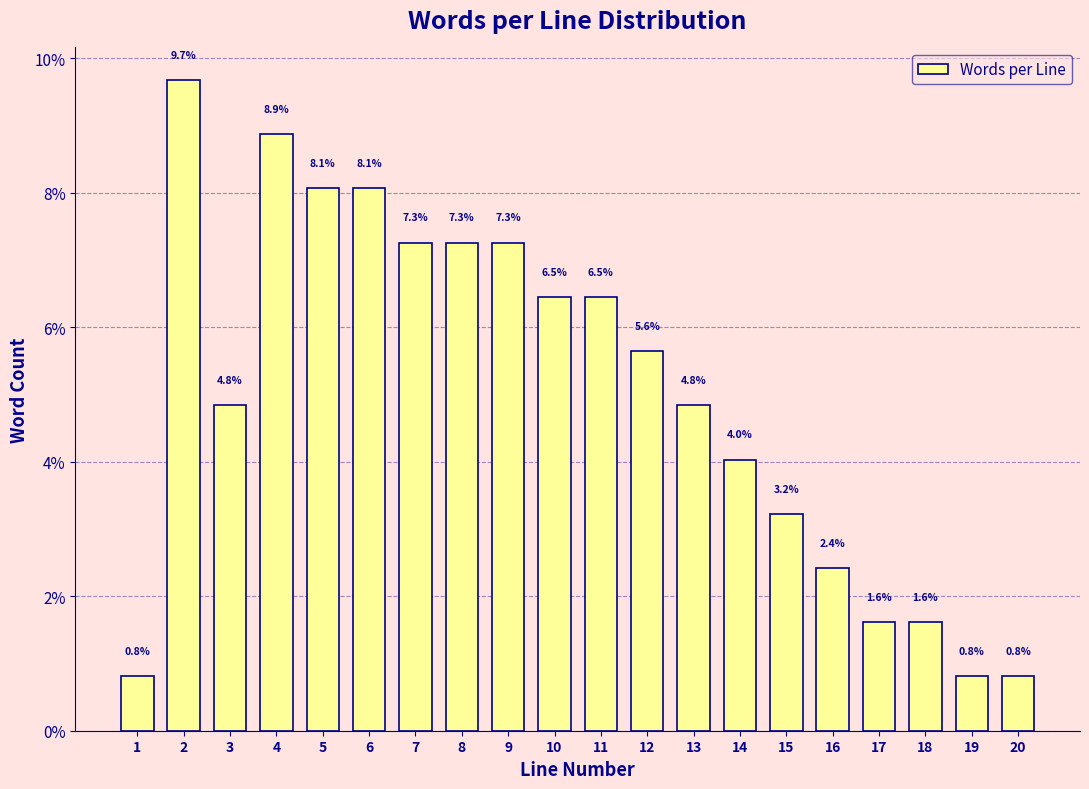

Reading right to left, list all the values displayed in this chart.

20=0.8	19=0.8	18=1.6	17=1.6	16=2.4	15=3.2	14=4.0	13=4.8	12=5.6	11=6.5	10=6.5	9=7.3	8=7.3	7=7.3	6=8.1	5=8.1	4=8.9	3=4.8	2=9.7	1=0.8